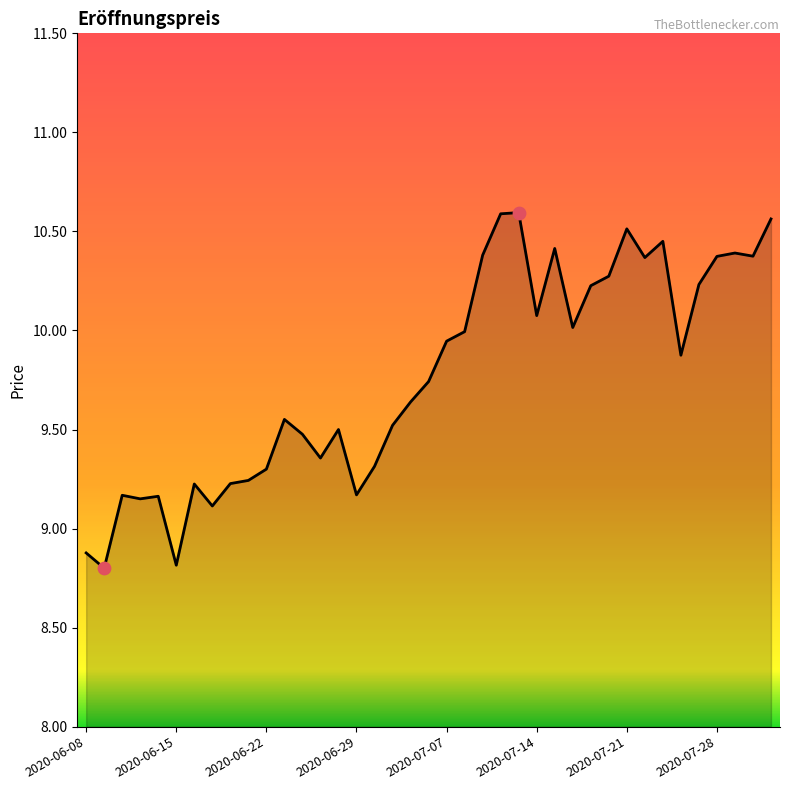

What is the difference between the maximum and minimum values?

1.8